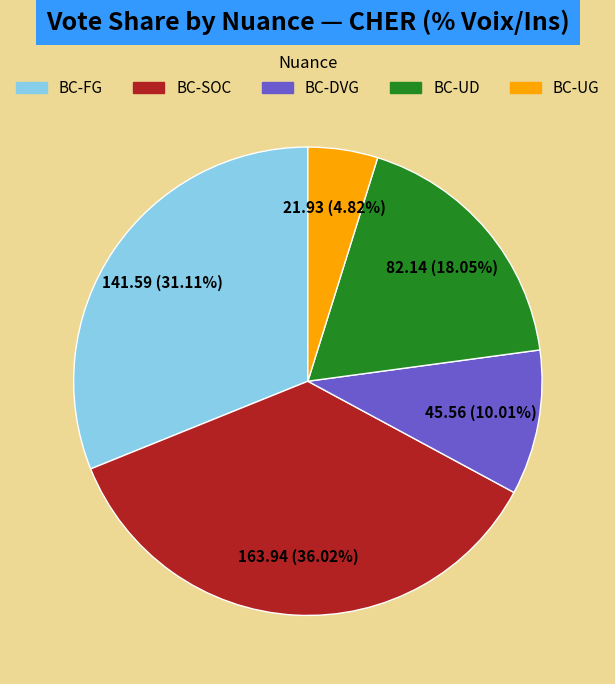

Does any single category account for the majority?

No